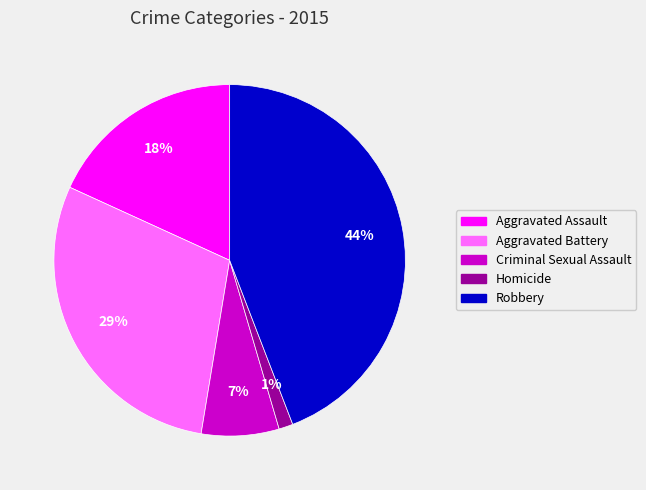

How many slices are in this pie chart?

5